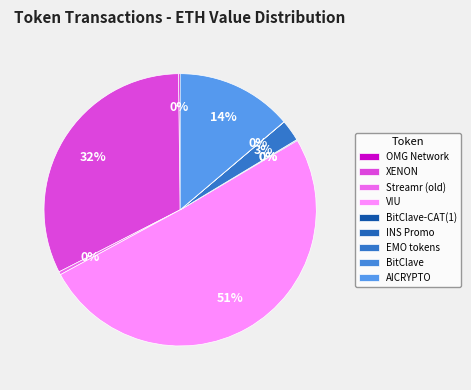

Which slice is the smallest?

INS Promo